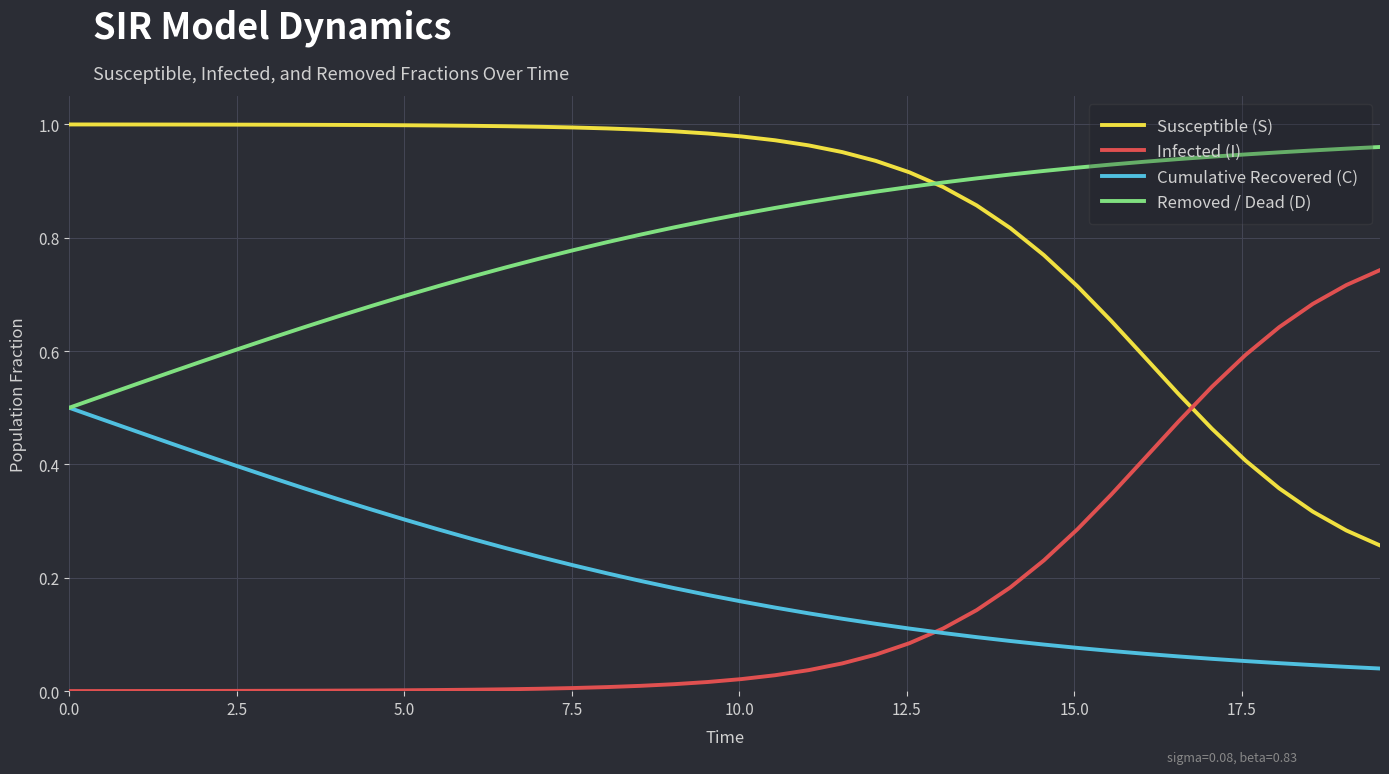

Which series ends up on top after the final intersection of Removed / Dead (D) and Susceptible (S)?

Removed / Dead (D)